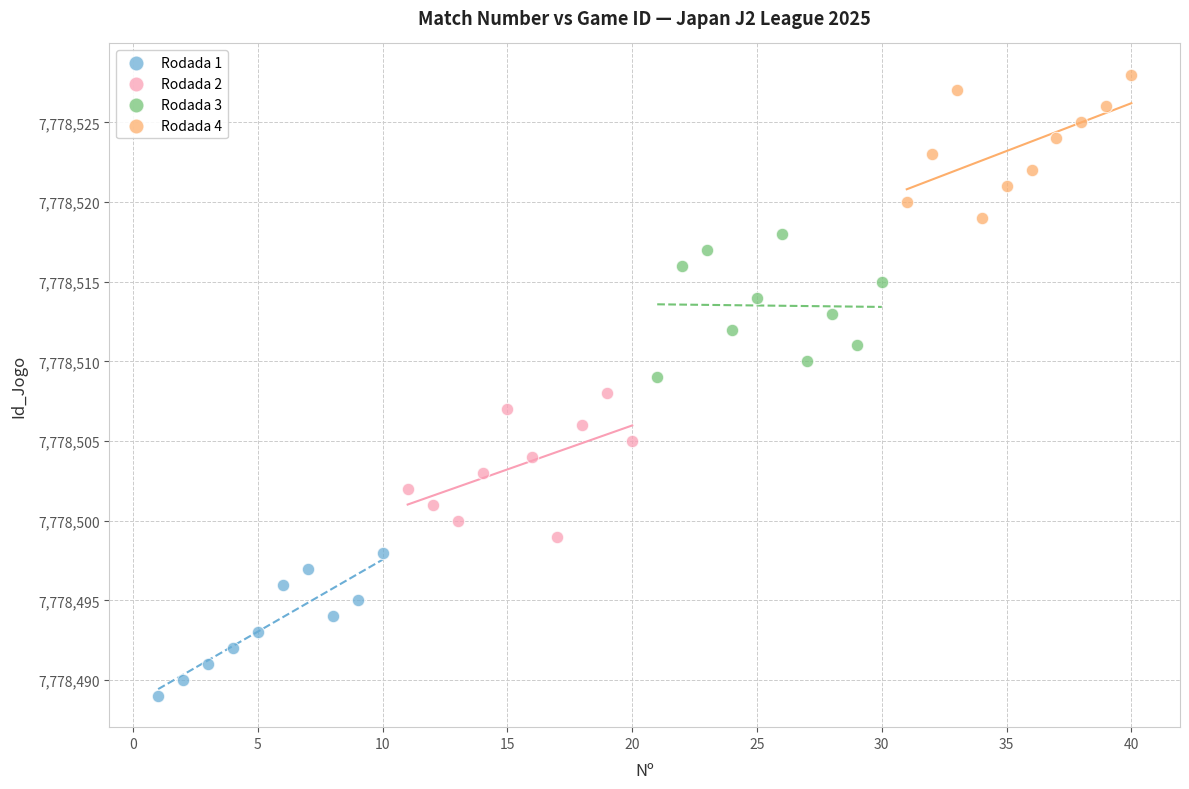

Which series reaches the minimum Y coordinate?

Rodada 1